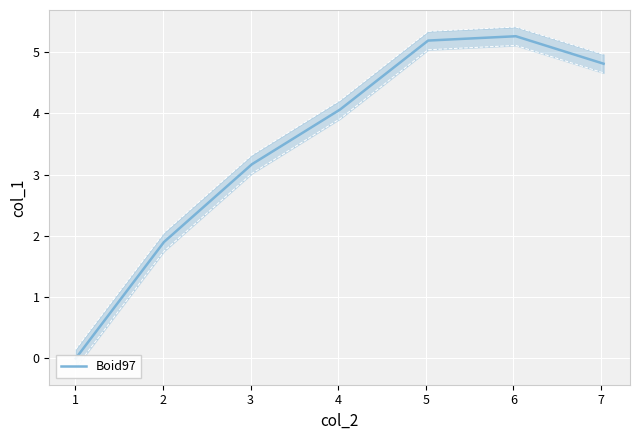

What is the sum of all values?

24.4